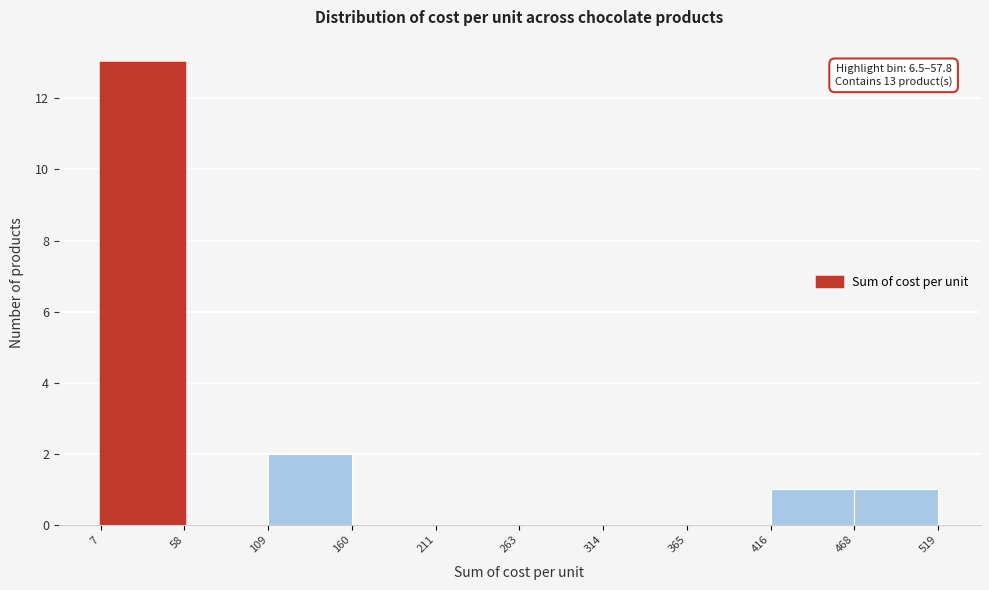

Which range on the x-axis has the tallest bar?

7 to 58